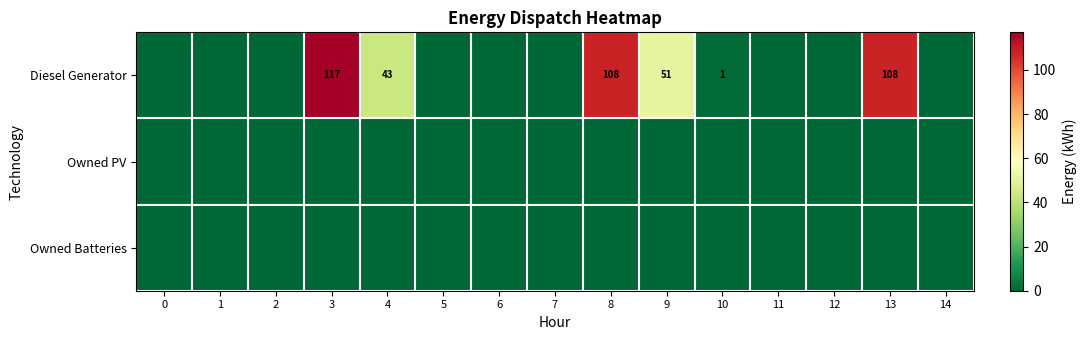

What is the greatest value displayed?

117